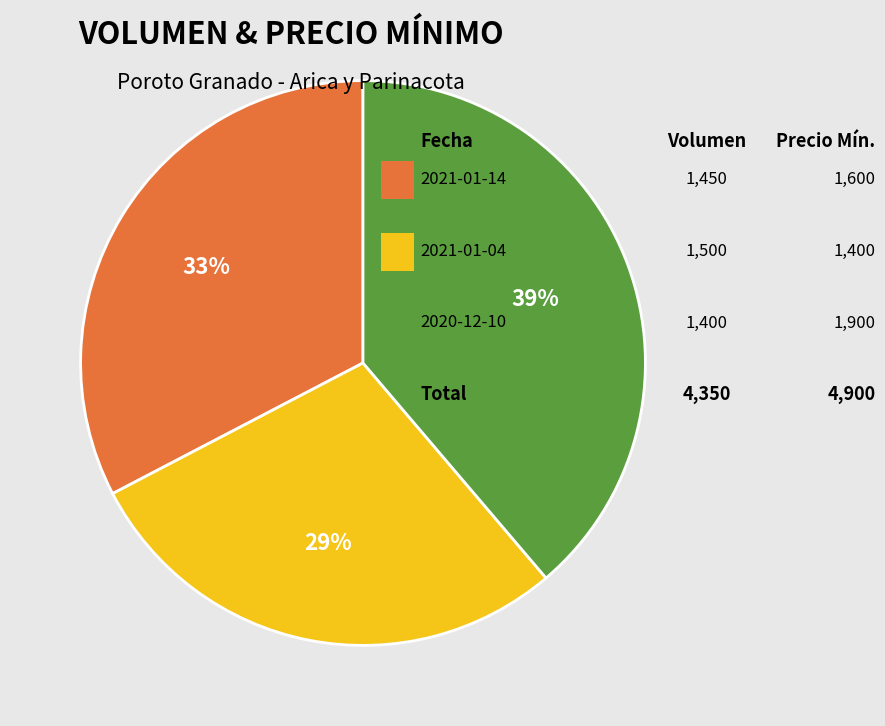

To the nearest percent, what is the difference between the largest and smallest slice percentages?

10%